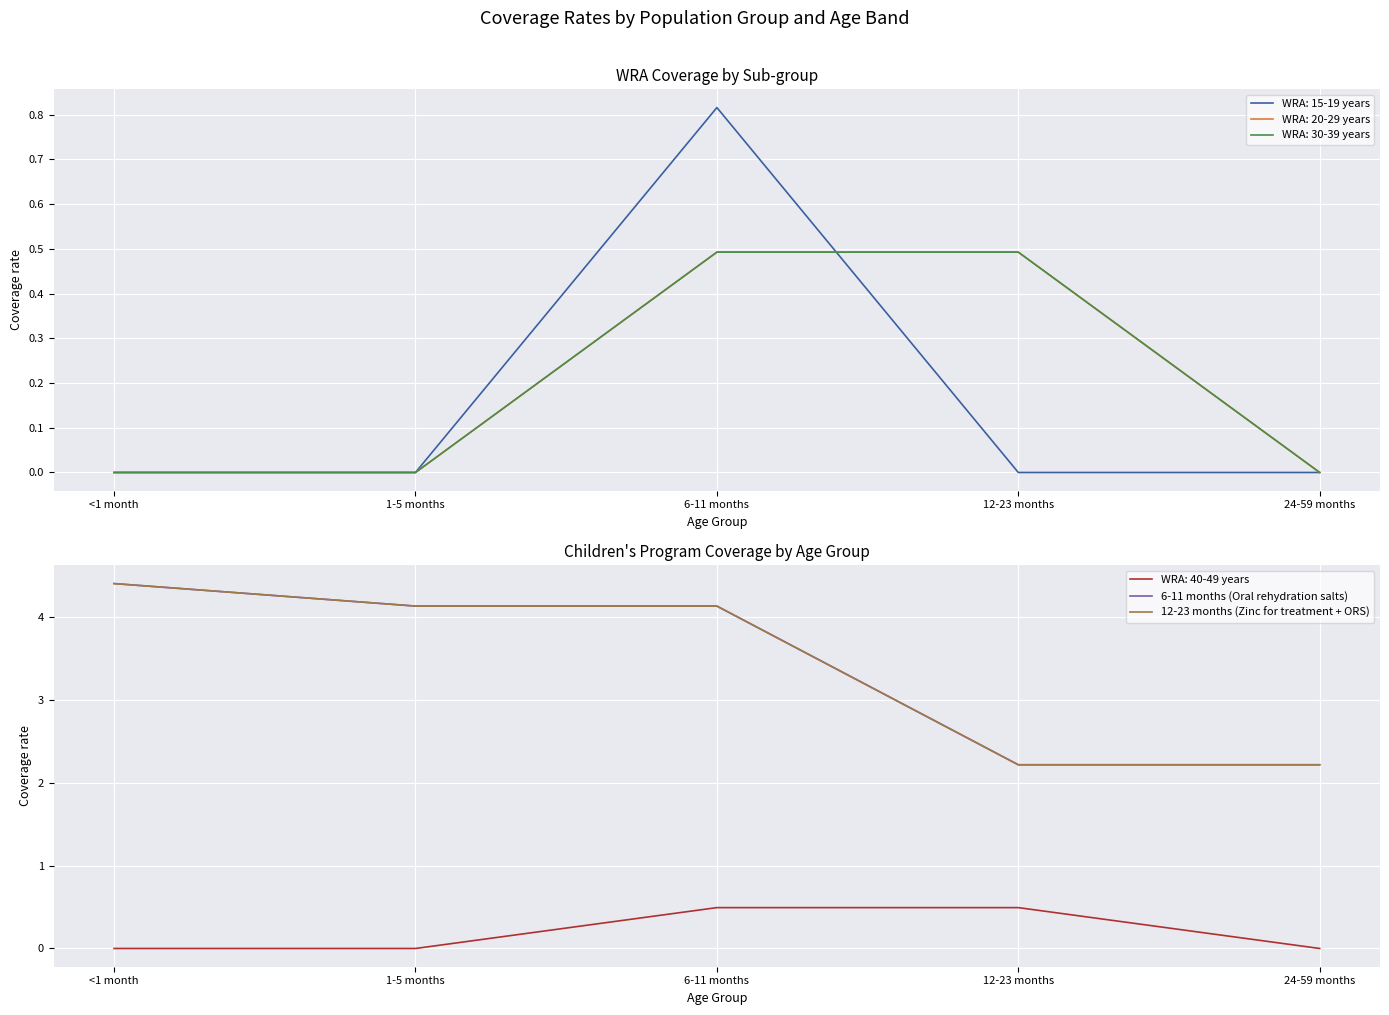

What is the sum of all 12-23 months (Zinc for treatment + ORS) values?

17.1